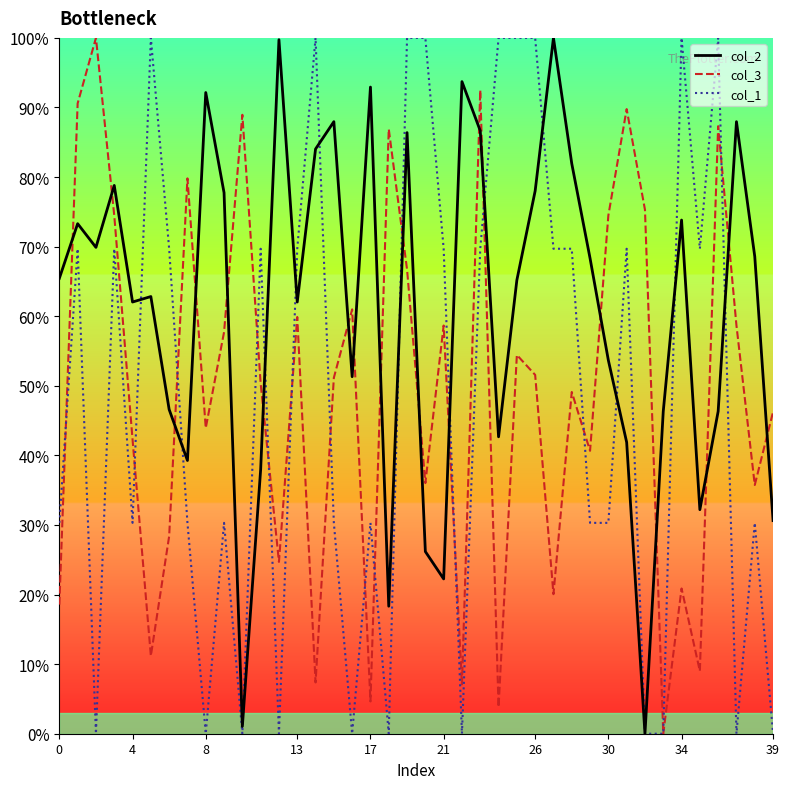

Which series has the largest total across all categories?

col_2